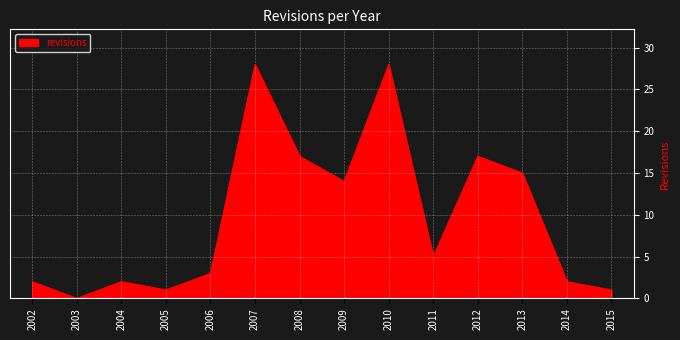

True or false: there are more than 2 points higher than both neighbors.

True